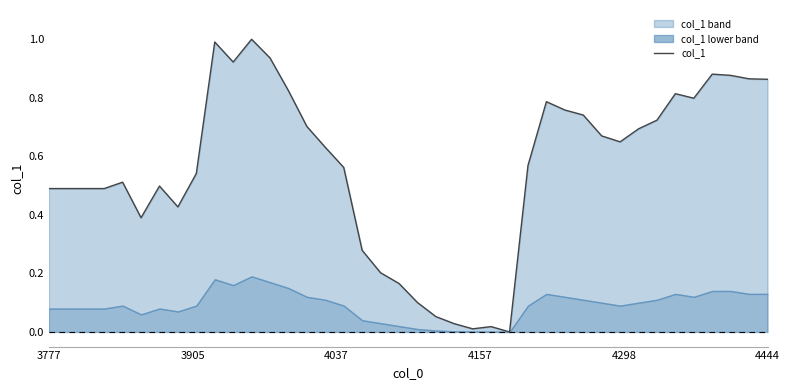

Where is the data nearest to the value 0?

25